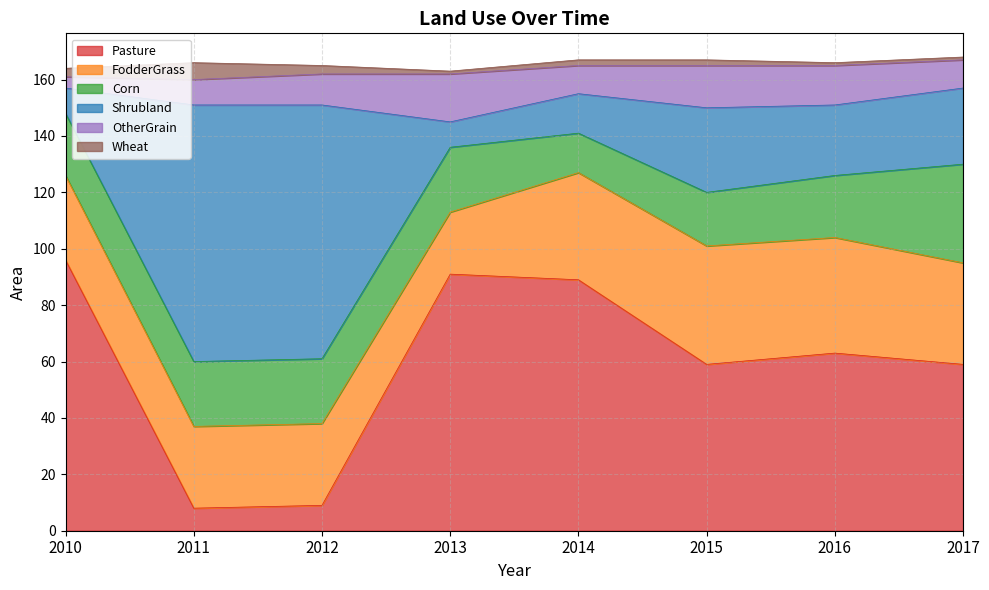

Where is the first local minimum for Corn?

2014